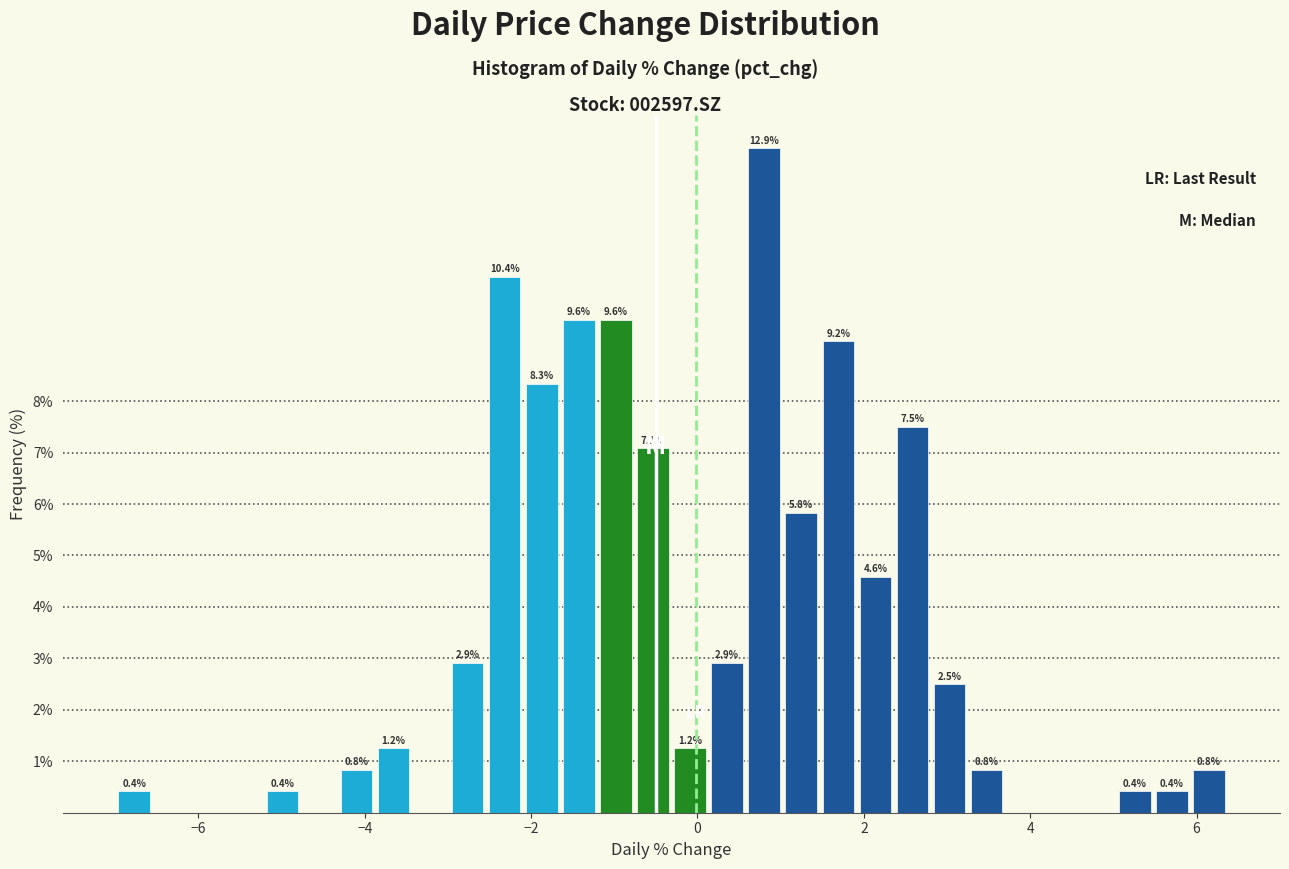

Read against the x-axis, roughly where is the centre of the tallest bar?

0.8